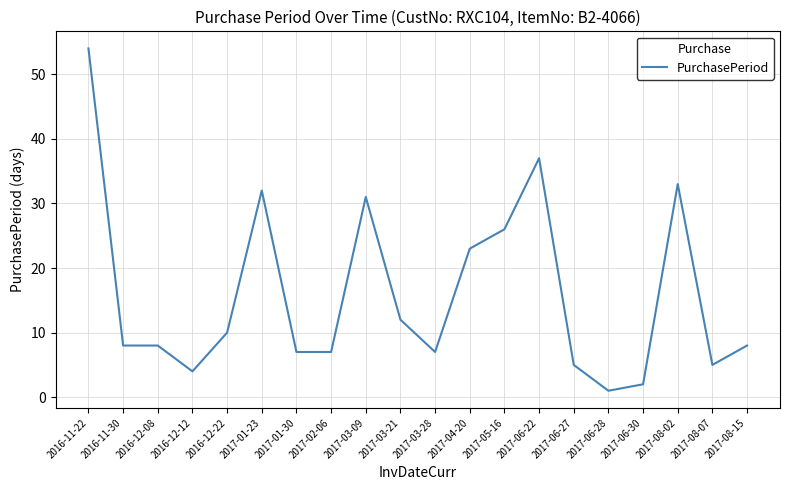

Reading left to right, extract all data points from this chart.

54	8	8	4	10	32	7	7	31	12	7	23	26	37	5	1	2	33	5	8